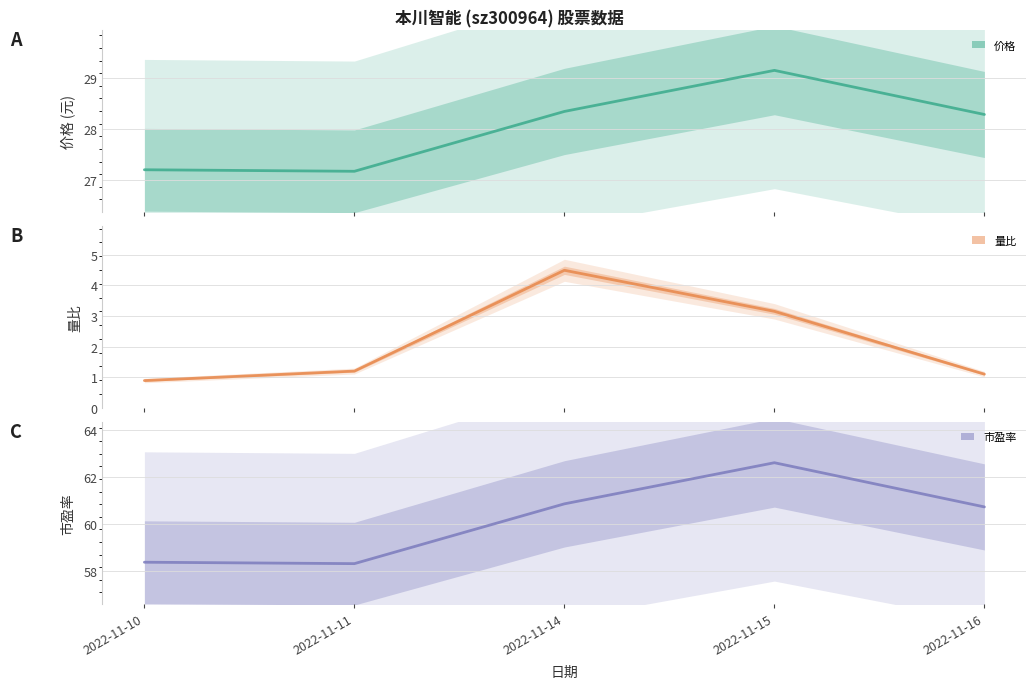

At 2022-11-16, list the series in order from largest to smallest.

市盈率 (中心), 价格 (中心), 量比 (中心)